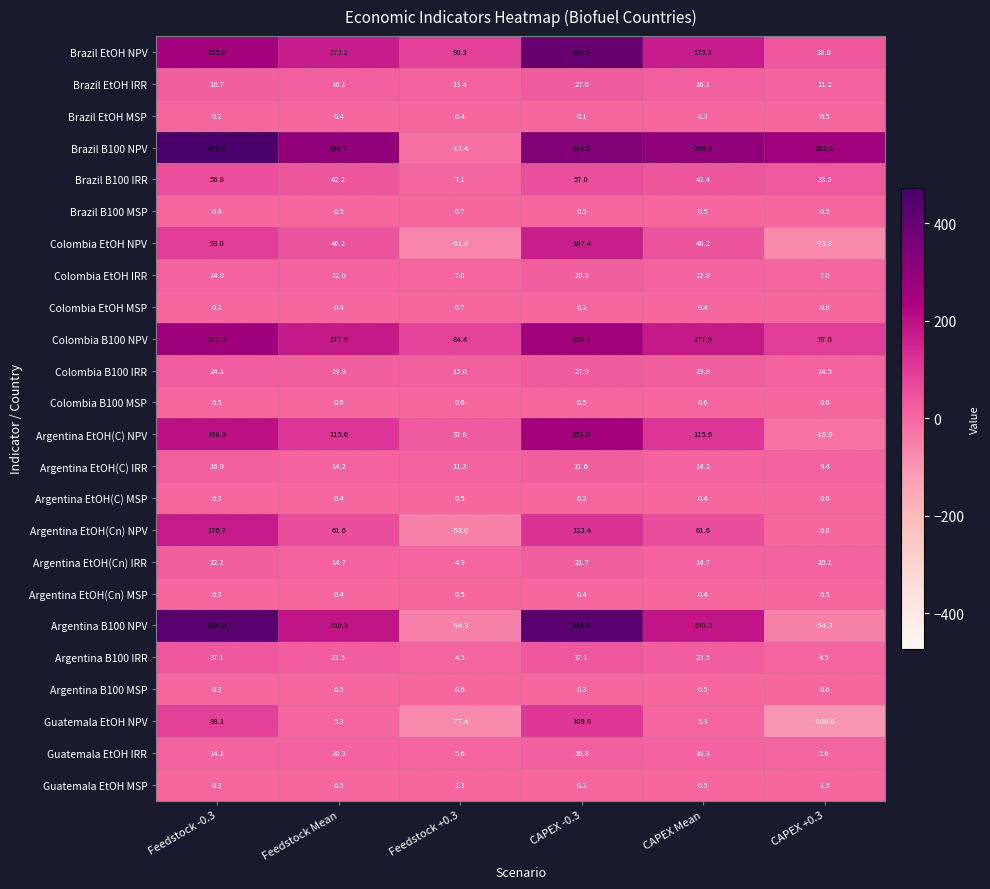

What is the total value across all series at CAPEX Mean?

1225.8